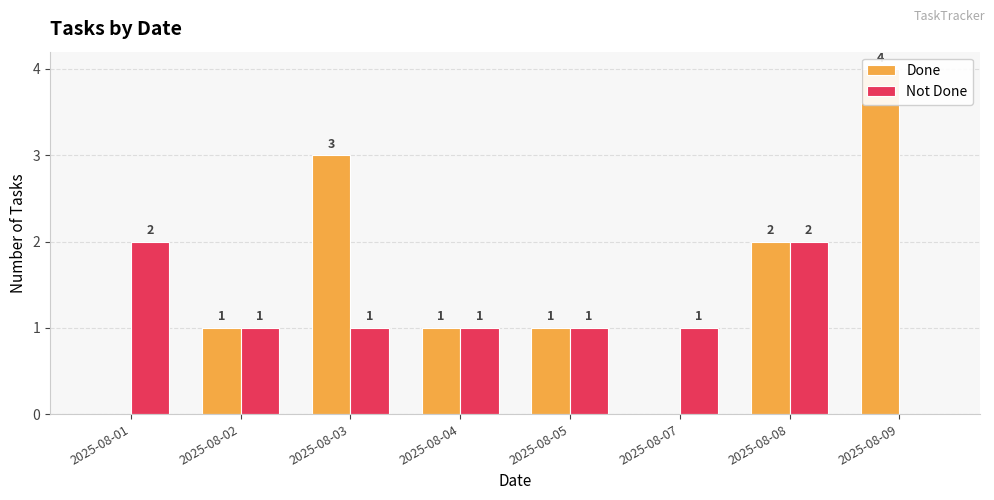

Reading left to right, what are all the values shown in this chart?

Done: 0	1	3	1	1	0	2	4
Not Done: 2	1	1	1	1	1	2	0